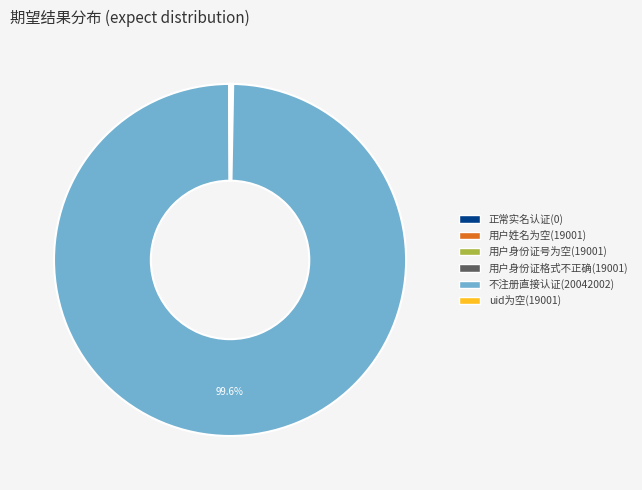

To the nearest percent, what is the difference between the largest and smallest slice percentages?

100%